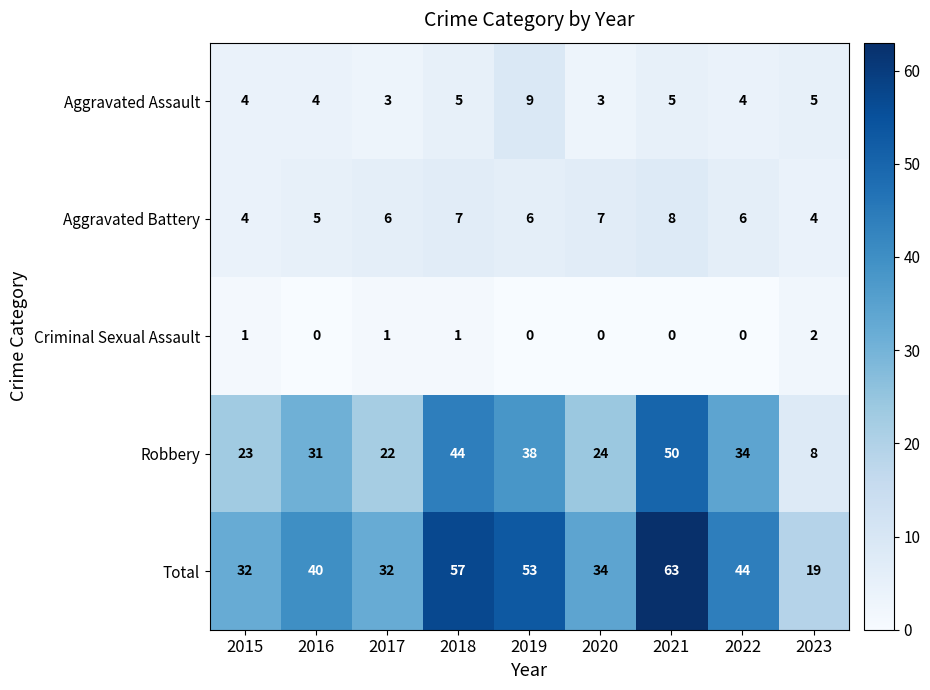

Which series has the largest range (max minus min)?

Total